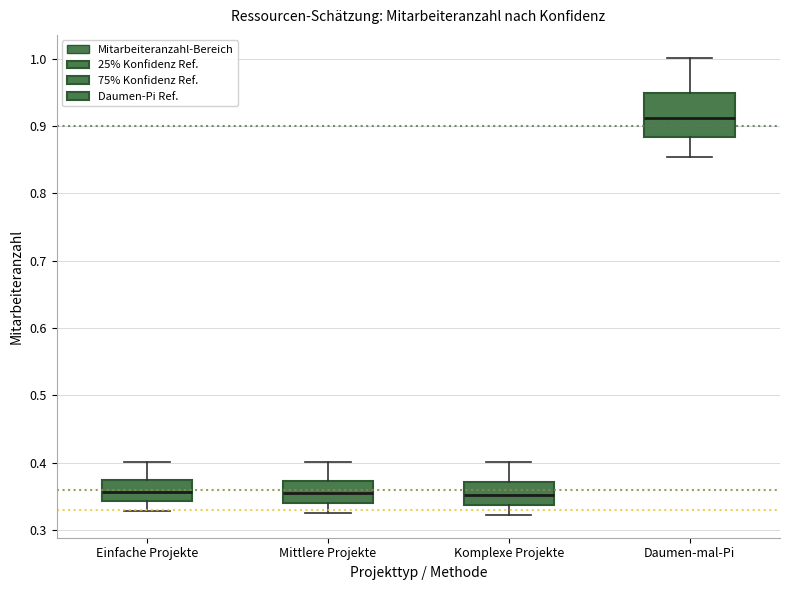

Where is the lower edge of the box for Mittlere Projekte on the y-axis? The values are not printed on the chart, so give them approximately, as read against the axis.

0.34